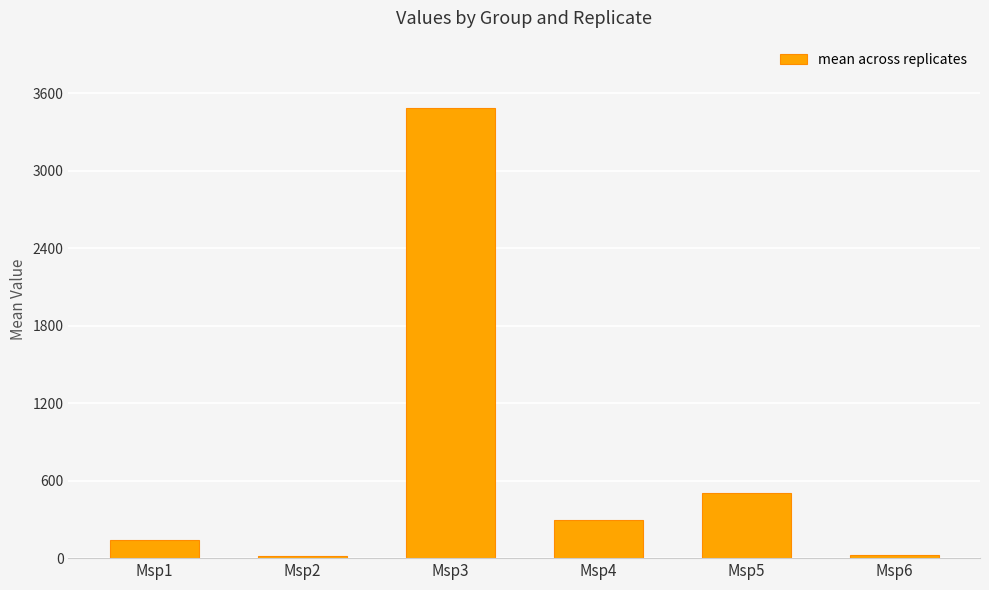

How many values are below 292?

3